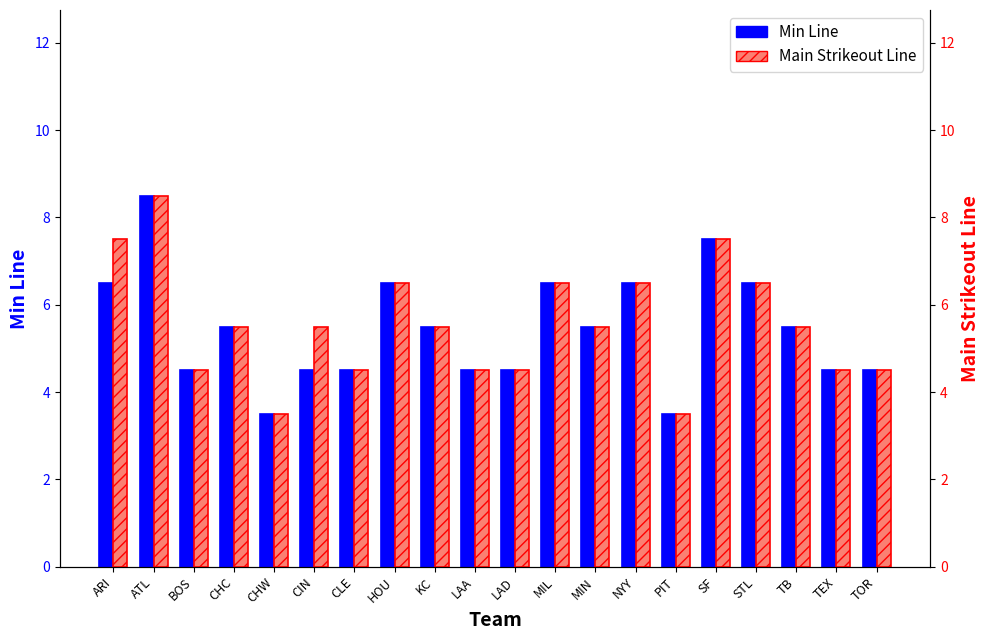

What position from the right is STL?

4